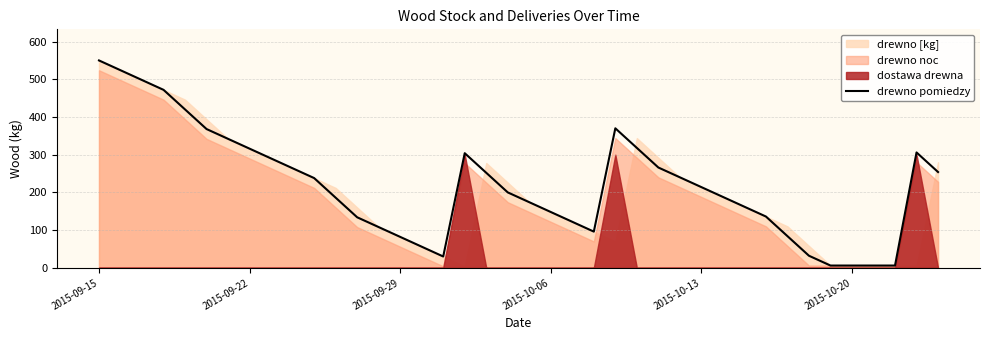

Reading right to left, transcribe all the data shown in this chart.

254	306	6	6	6	6	32	84	136	162	188	214	240	266	318	370	96	122	148	174	200	252	304	30	56	82	108	134	186	238	264	290	316	342	368	420	472	498	524	550